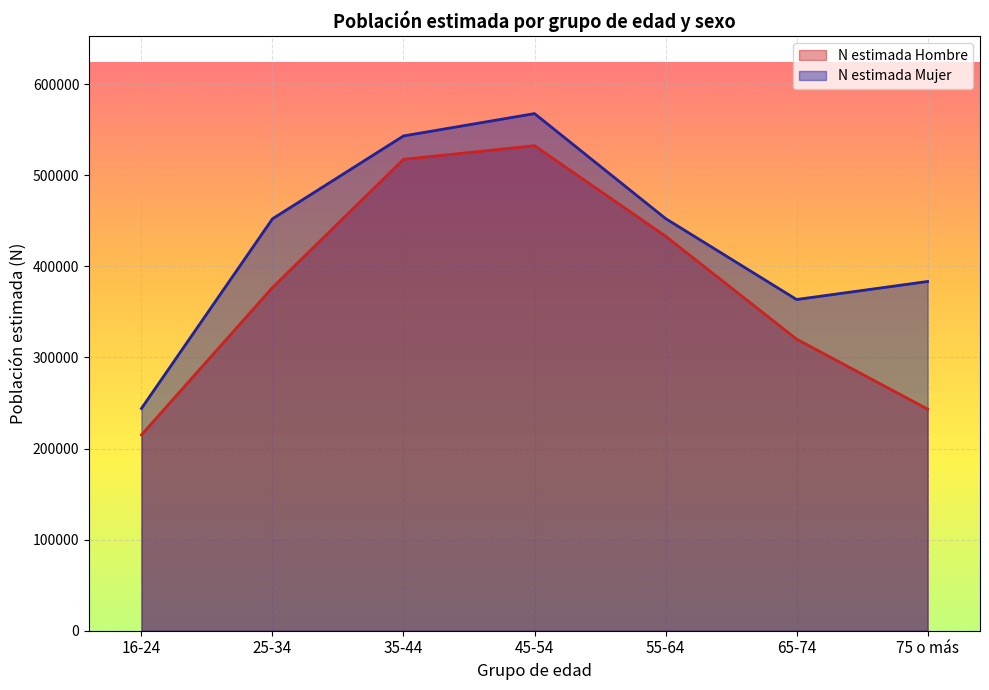

The value of N estimada Mujer at 45-54 is 841444. True or false?

False